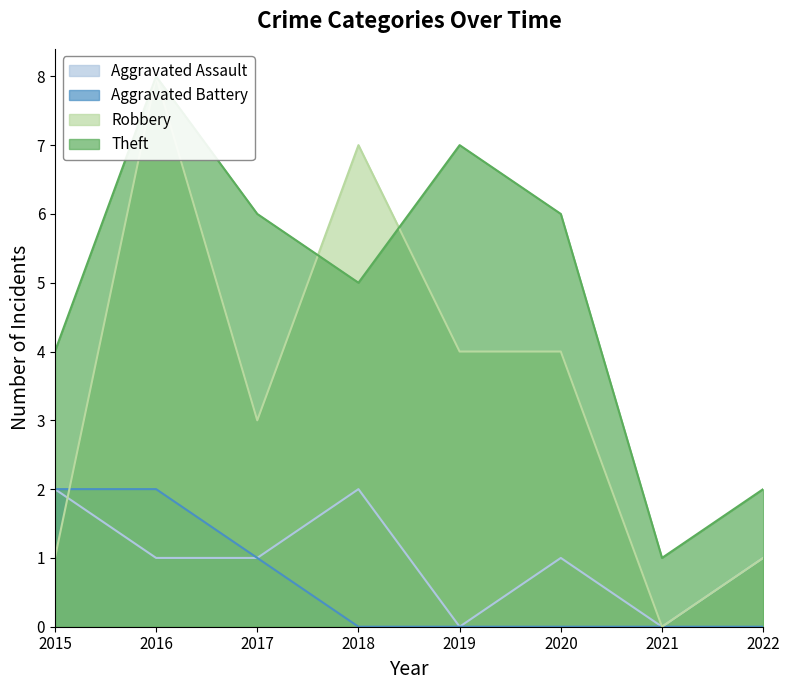

Reading left to right, transcribe all the data shown in this chart.

Aggravated Assault: 2	1	1	2	0	1	0	1
Aggravated Battery: 2	2	1	0	0	0	0	0
Robbery: 1	8	3	7	4	4	0	1
Theft: 4	8	6	5	7	6	1	2